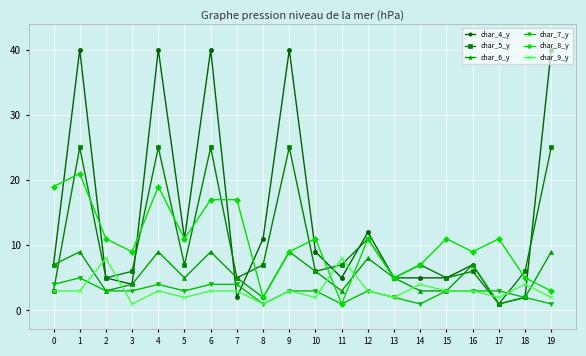

At how many categories does at least one series exceed 37?

5